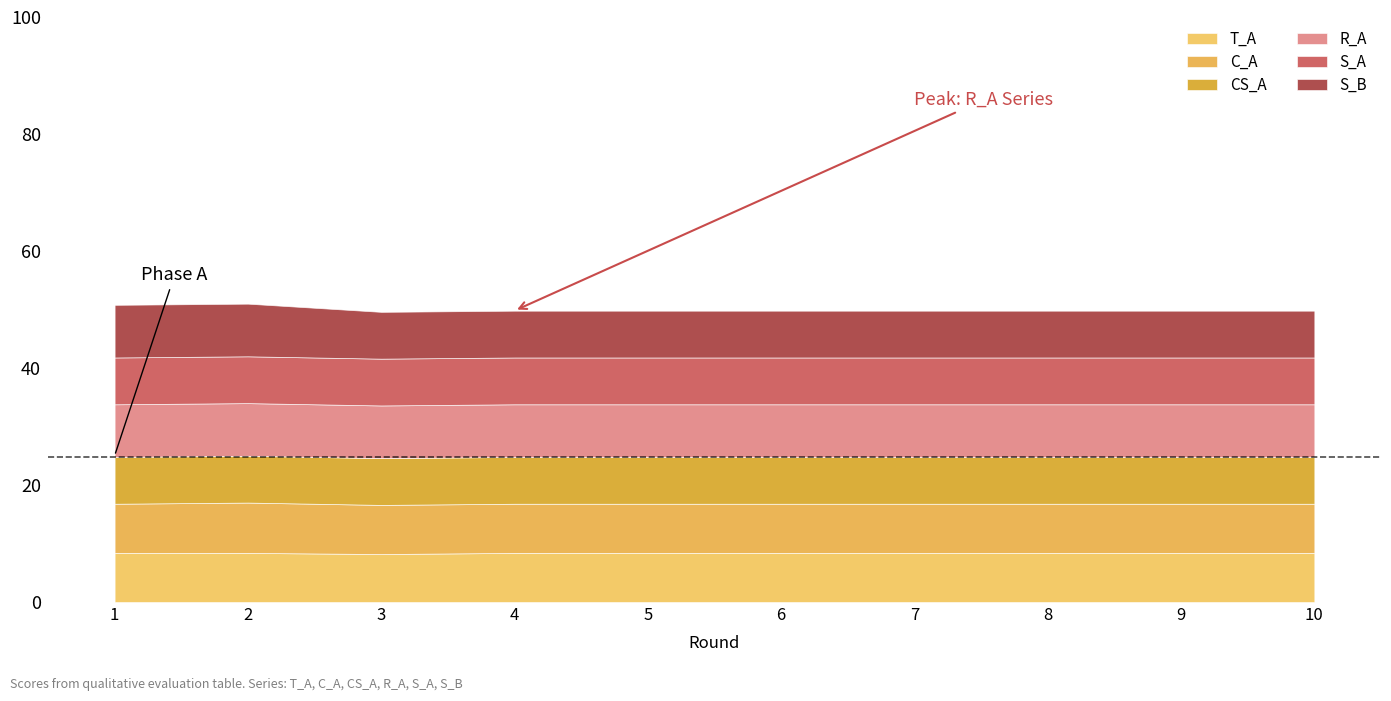

Which series has the widest spread of values?

S_B